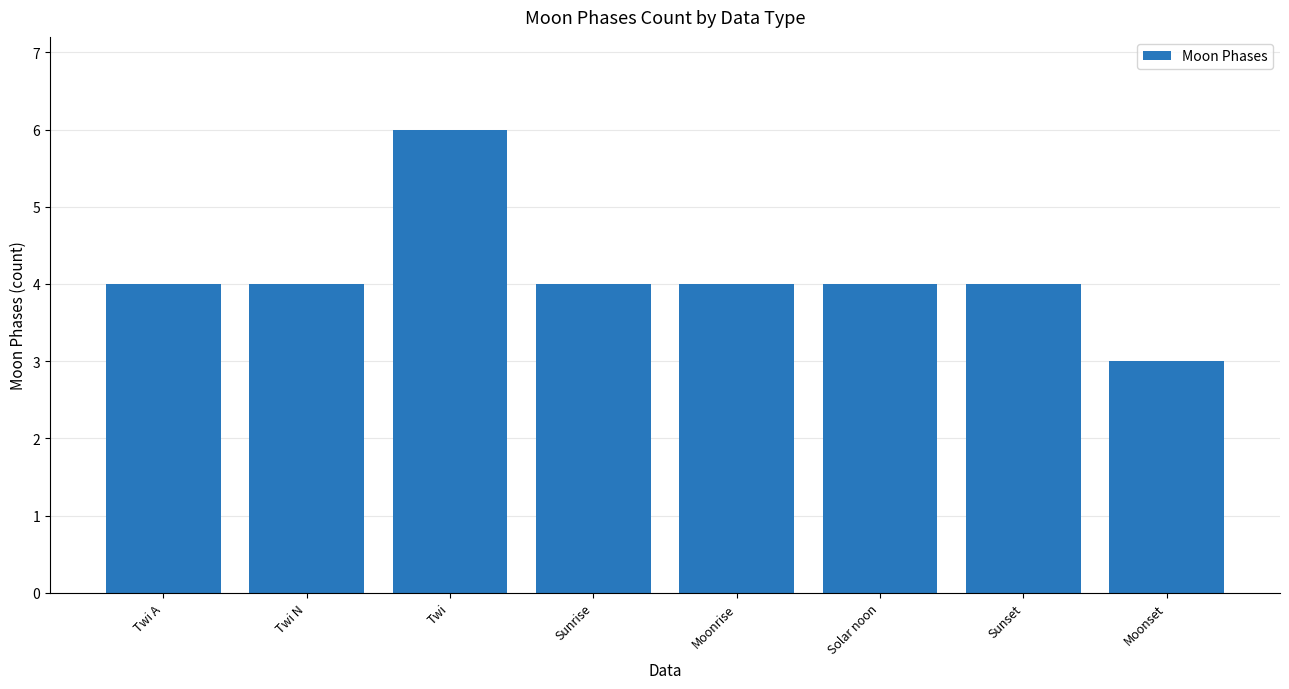

Reading right to left, transcribe all the data shown in this chart.

Moonset=3	Sunset=4	Solar noon=4	Moonrise=4	Sunrise=4	Twi=6	Twi N=4	Twi A=4